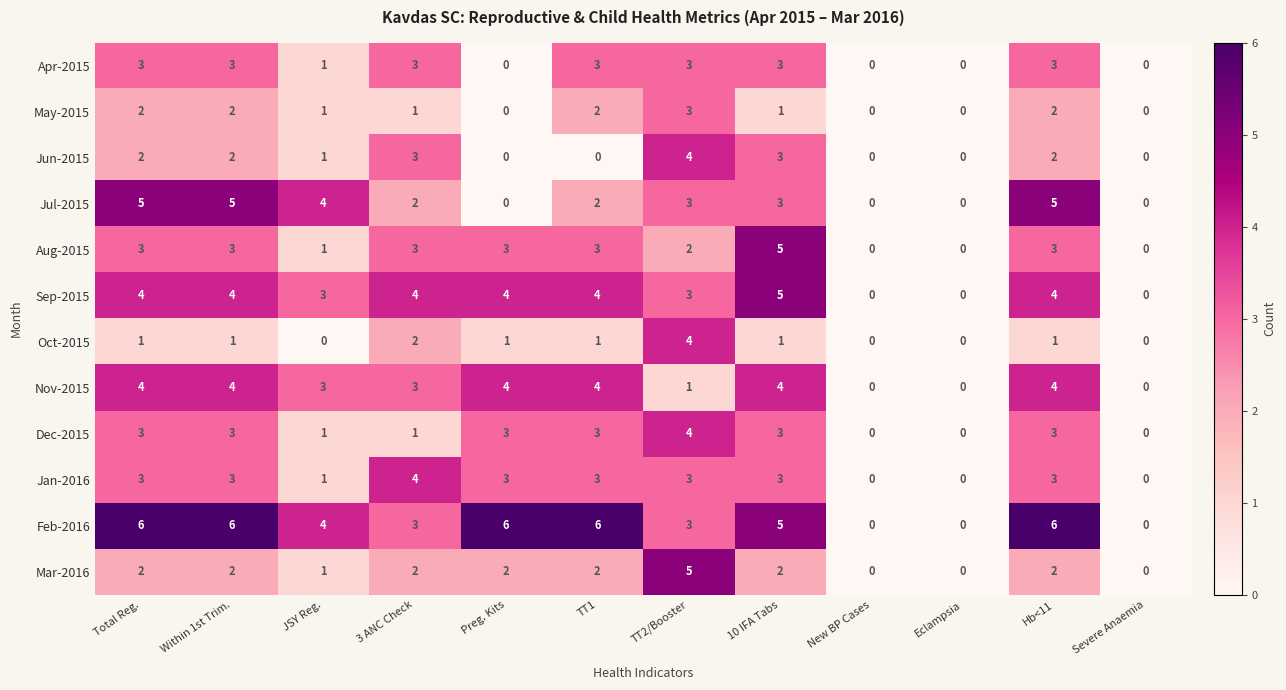

How many categories are shown in the chart?

12